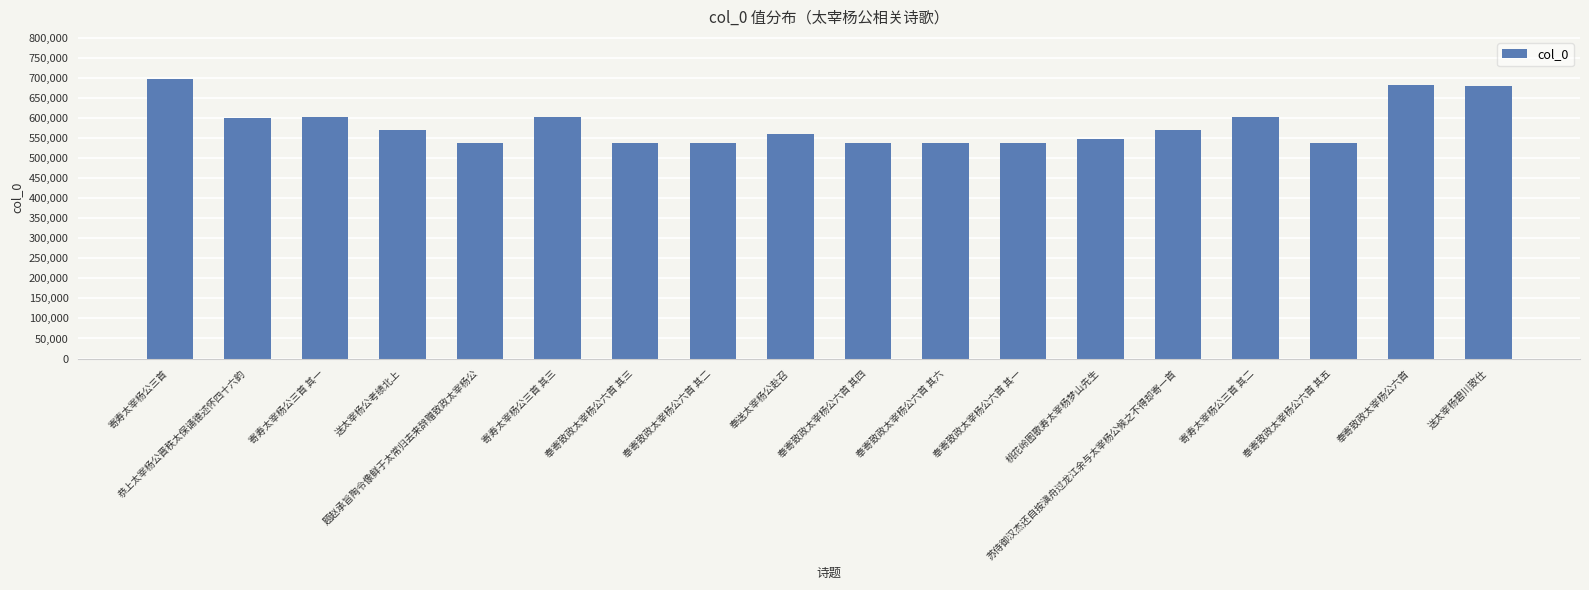

Approximately how many times larger is the value at 寄寿太宰杨公三首 其三 compared to 奉寄致政太宰杨公六首?

0.9